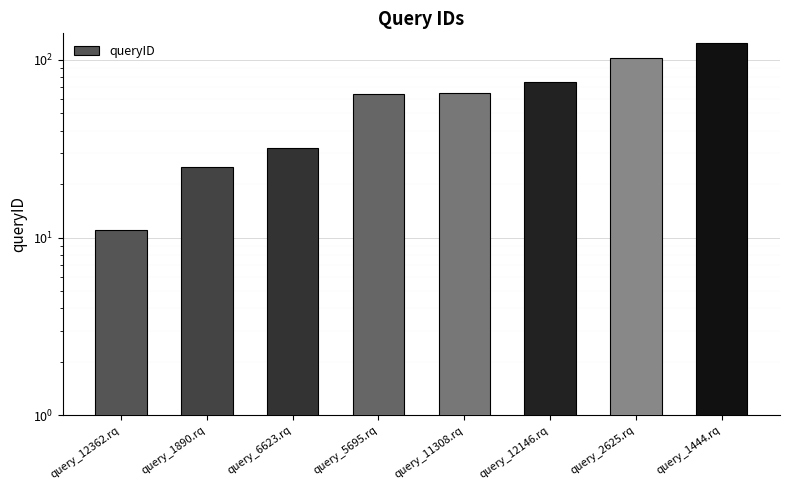

Which has a higher value, query_11308.rq or query_12146.rq?

query_12146.rq